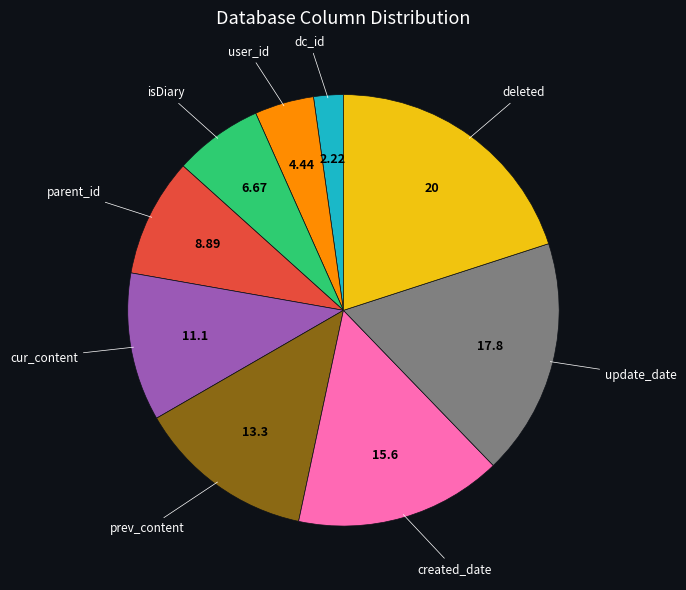

Is there a majority slice in this chart?

No